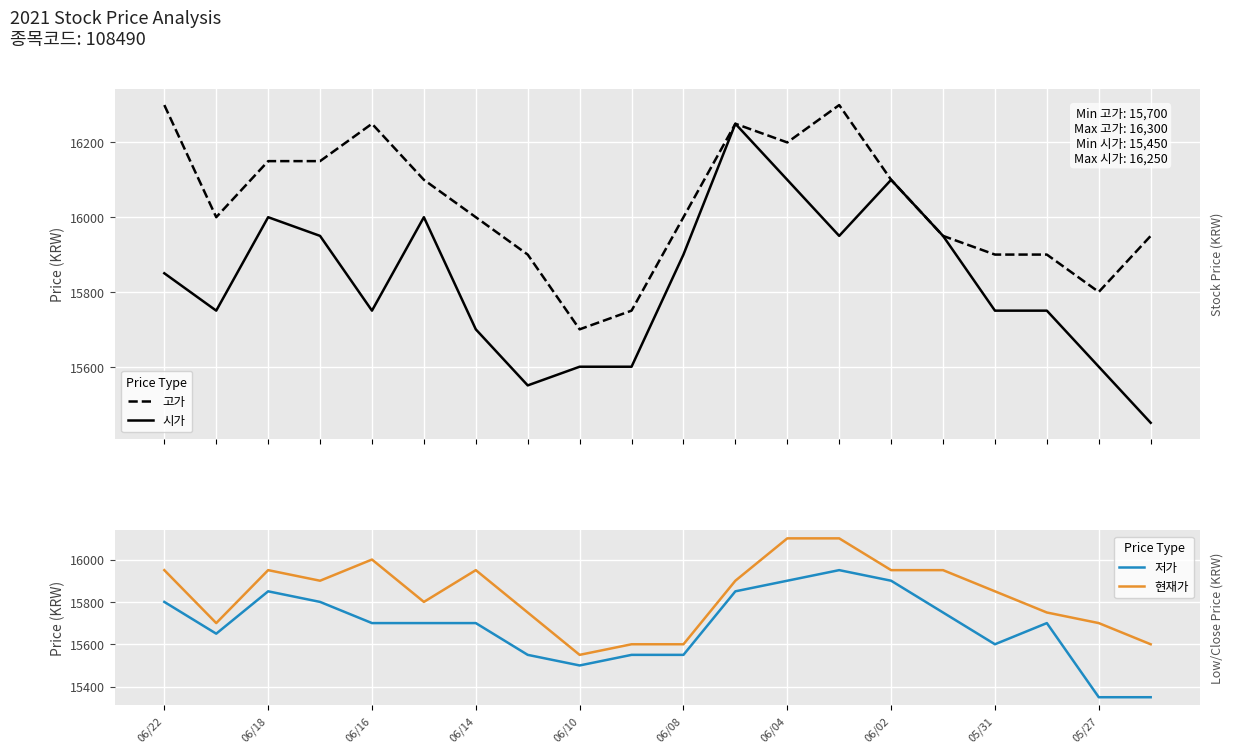

Rank the series by their maximum value, from highest to lowest.

고가, 시가, 현재가, 저가